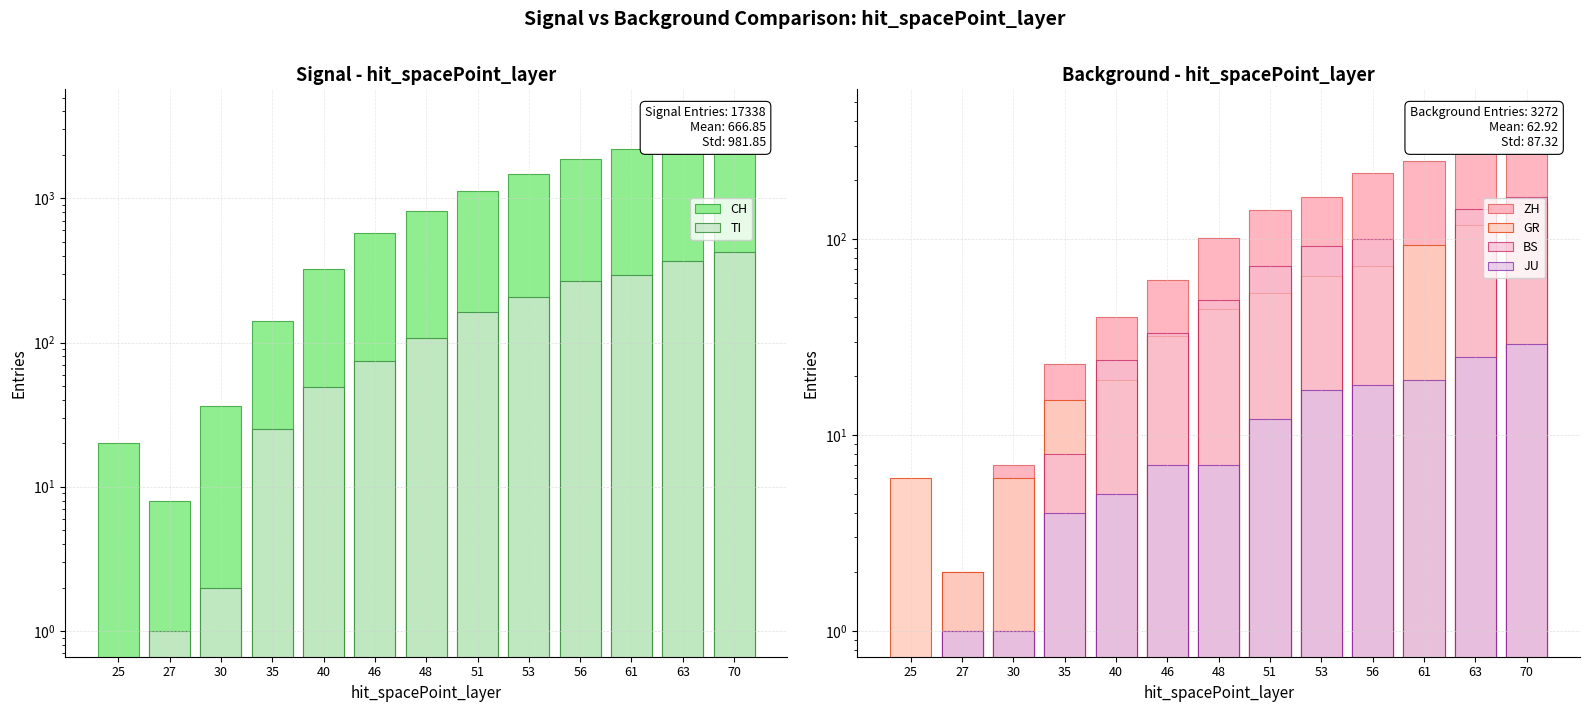

Which series has the largest total across all categories?

CH